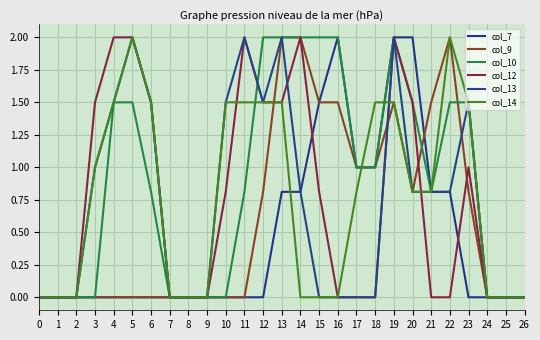

How many lines are shown in the chart?

6